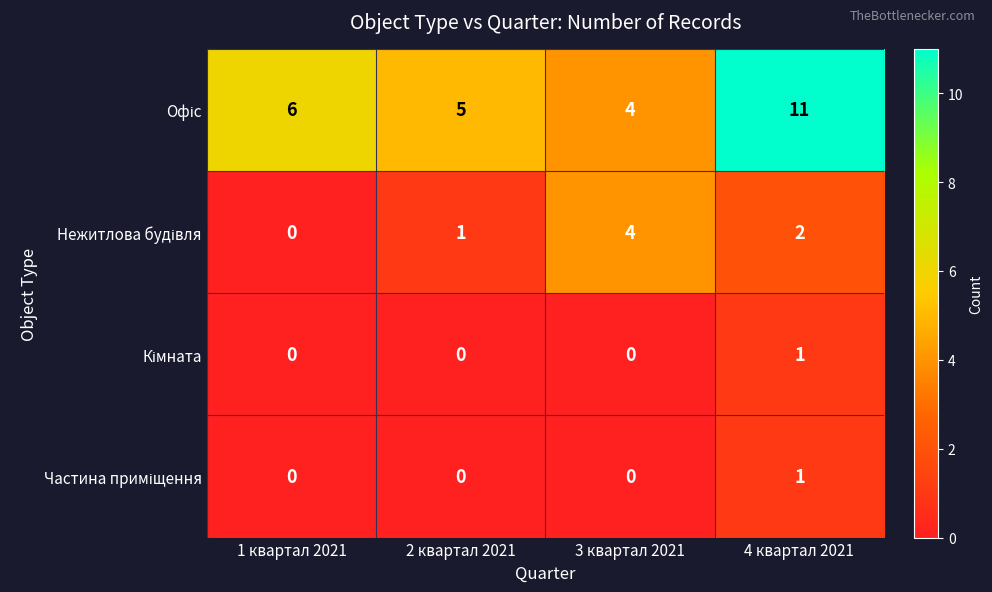

What is the total value across all series at 2 квартал 2021?

6